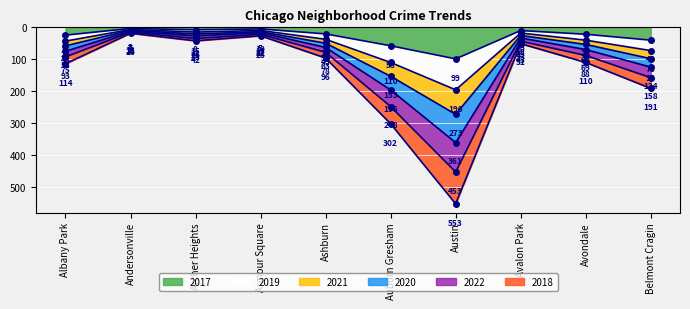

What are all the series names shown in the legend?

2017, 2019, 2021, 2020, 2022, 2018